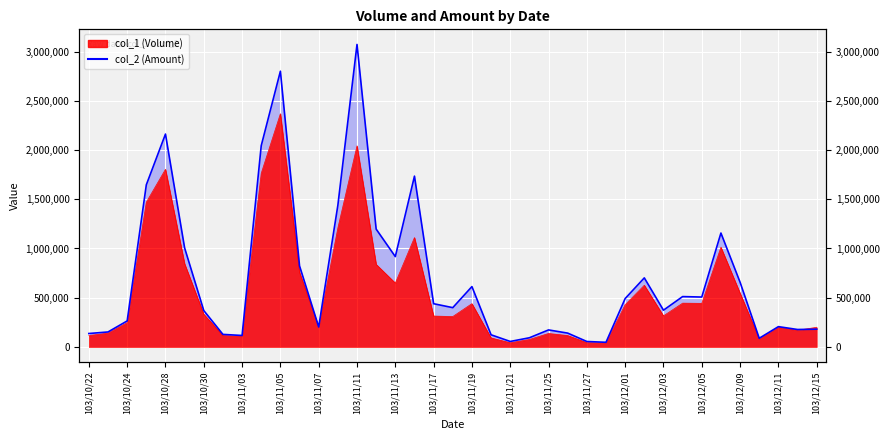

The value at 103/11/19 is 613150. True or false?

True